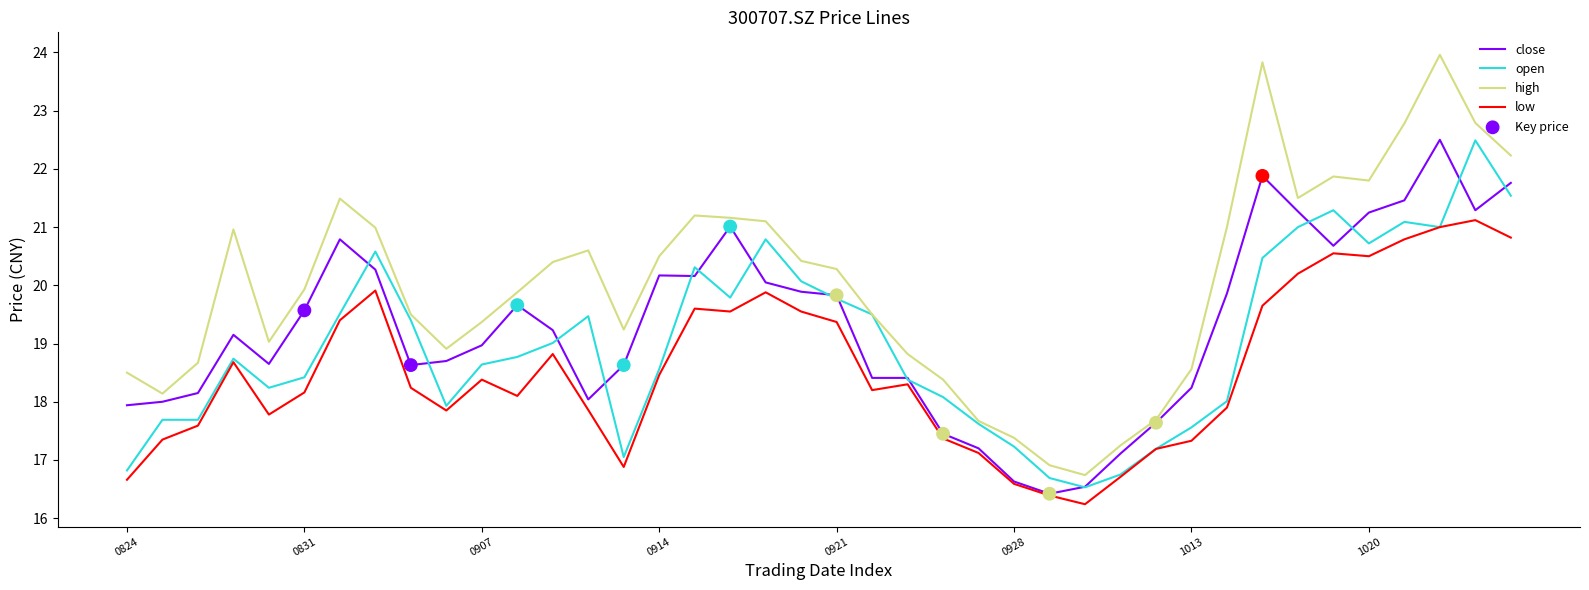

True or false: low and high intersect in this chart.

False